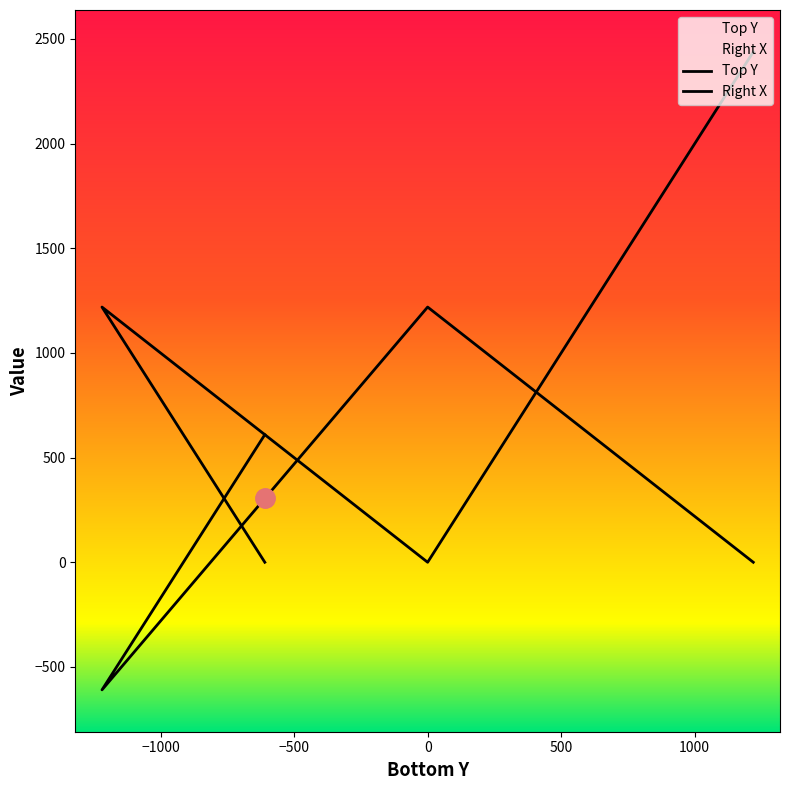

List the series in order of their overall mean, lowest first.

Top Y, Right X